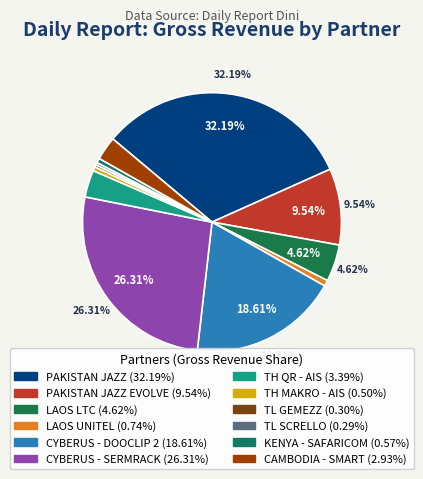

Which category has the smallest portion of the pie?

TL SCRELLO